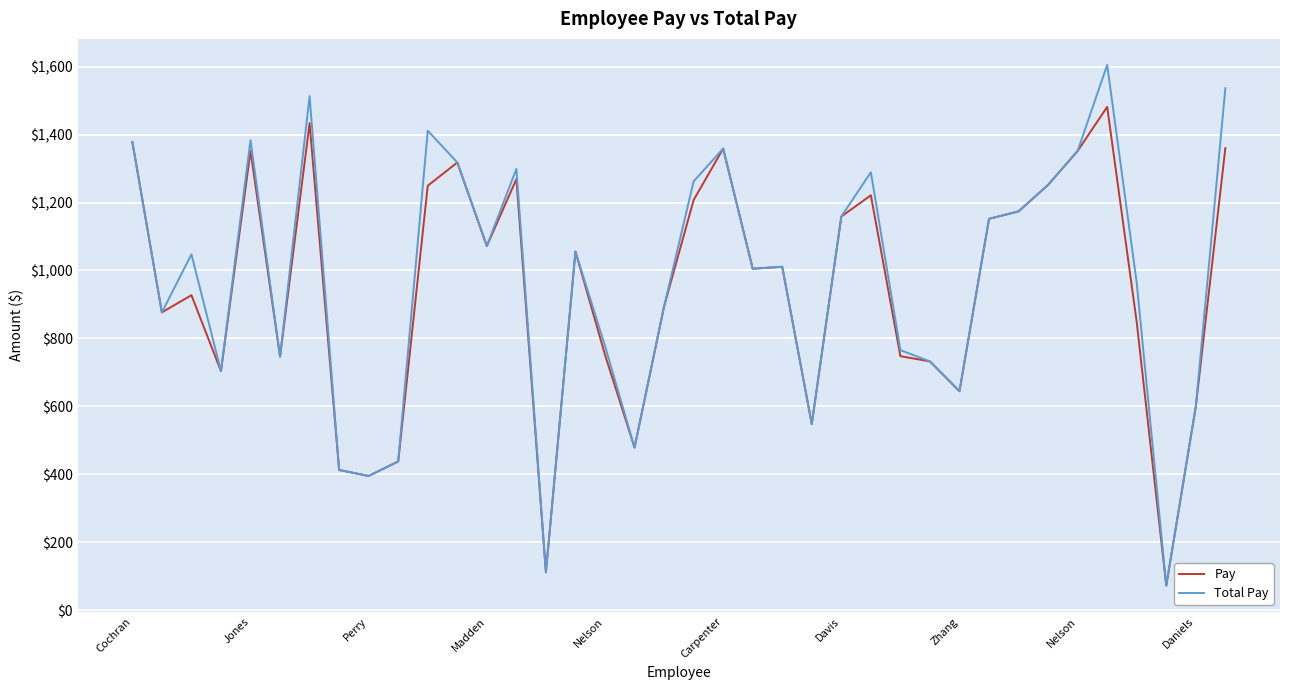

Which series has the widest spread of values?

Total Pay